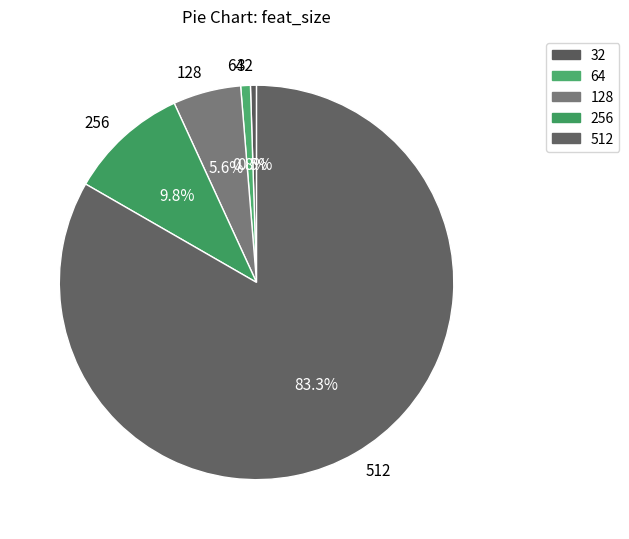

To the nearest percent, what portion does 128 represent?

6%